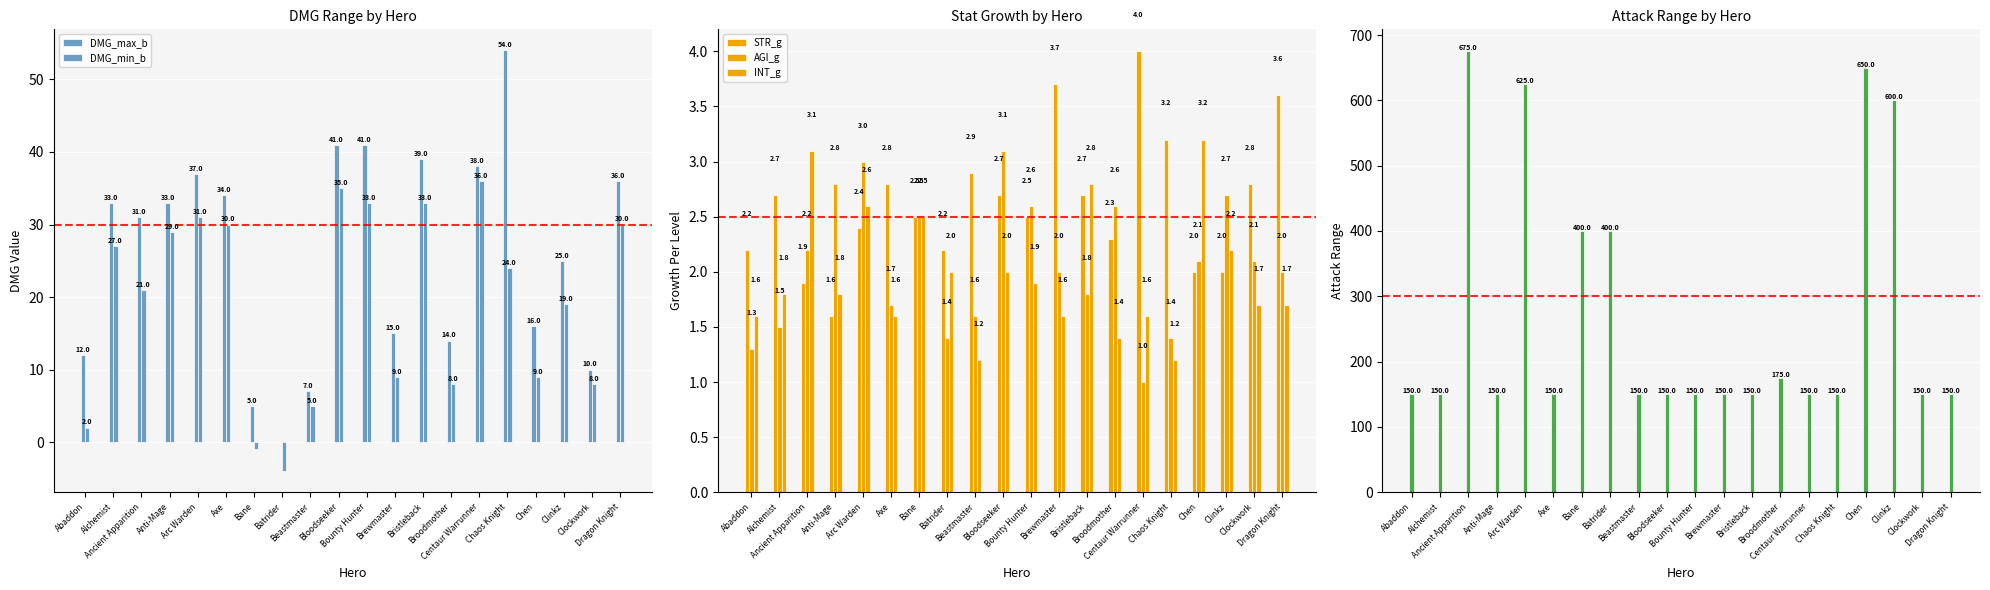

Reading left to right, extract all data points from this chart.

DMG_max_b: Abaddon=12.0	Alchemist=33.0	Ancient Apparition=31.0	Anti-Mage=33.0	Arc Warden=37.0	Axe=34.0	Bane=5.0	Batrider=0.0	Beastmaster=7.0	Bloodseeker=41.0	Bounty Hunter=41.0	Brewmaster=15.0	Bristleback=39.0	Broodmother=14.0	Centaur Warrunner=38.0	Chaos Knight=54.0	Chen=16.0	Clinkz=25.0	Clockwork=10.0	Dragon Knight=36.0
DMG_min_b: Abaddon=2.0	Alchemist=27.0	Ancient Apparition=21.0	Anti-Mage=29.0	Arc Warden=31.0	Axe=30.0	Bane=-1.0	Batrider=-4.0	Beastmaster=5.0	Bloodseeker=35.0	Bounty Hunter=33.0	Brewmaster=9.0	Bristleback=33.0	Broodmother=8.0	Centaur Warrunner=36.0	Chaos Knight=24.0	Chen=9.0	Clinkz=19.0	Clockwork=8.0	Dragon Knight=30.0
STR_g: Abaddon=2.2	Alchemist=2.7	Ancient Apparition=1.9	Anti-Mage=1.6	Arc Warden=2.4	Axe=2.8	Bane=2.5	Batrider=2.2	Beastmaster=2.9	Bloodseeker=2.7	Bounty Hunter=2.5	Brewmaster=3.7	Bristleback=2.7	Broodmother=2.3	Centaur Warrunner=4.0	Chaos Knight=3.2	Chen=2.0	Clinkz=2.0	Clockwork=2.8	Dragon Knight=3.6
AGI_g: Abaddon=1.3	Alchemist=1.5	Ancient Apparition=2.2	Anti-Mage=2.8	Arc Warden=3.0	Axe=1.7	Bane=2.5	Batrider=1.4	Beastmaster=1.6	Bloodseeker=3.1	Bounty Hunter=2.6	Brewmaster=2.0	Bristleback=1.8	Broodmother=2.6	Centaur Warrunner=1.0	Chaos Knight=1.4	Chen=2.1	Clinkz=2.7	Clockwork=2.1	Dragon Knight=2.0
INT_g: Abaddon=1.6	Alchemist=1.8	Ancient Apparition=3.1	Anti-Mage=1.8	Arc Warden=2.6	Axe=1.6	Bane=2.5	Batrider=2.0	Beastmaster=1.2	Bloodseeker=2.0	Bounty Hunter=1.9	Brewmaster=1.6	Bristleback=2.8	Broodmother=1.4	Centaur Warrunner=1.6	Chaos Knight=1.2	Chen=3.2	Clinkz=2.2	Clockwork=1.7	Dragon Knight=1.7
AtkRng_b: Abaddon=150.0	Alchemist=150.0	Ancient Apparition=675.0	Anti-Mage=150.0	Arc Warden=625.0	Axe=150.0	Bane=400.0	Batrider=400.0	Beastmaster=150.0	Bloodseeker=150.0	Bounty Hunter=150.0	Brewmaster=150.0	Bristleback=150.0	Broodmother=175.0	Centaur Warrunner=150.0	Chaos Knight=150.0	Chen=650.0	Clinkz=600.0	Clockwork=150.0	Dragon Knight=150.0